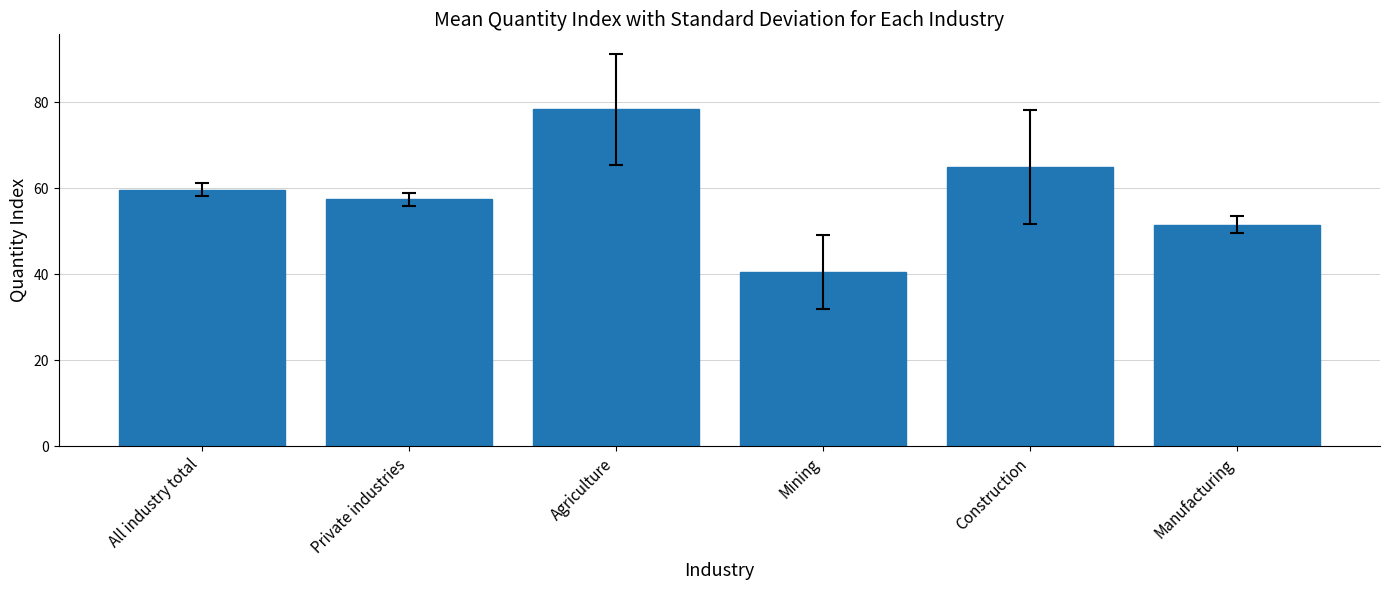

What is the label of the 6th bar from the right?

All industry total